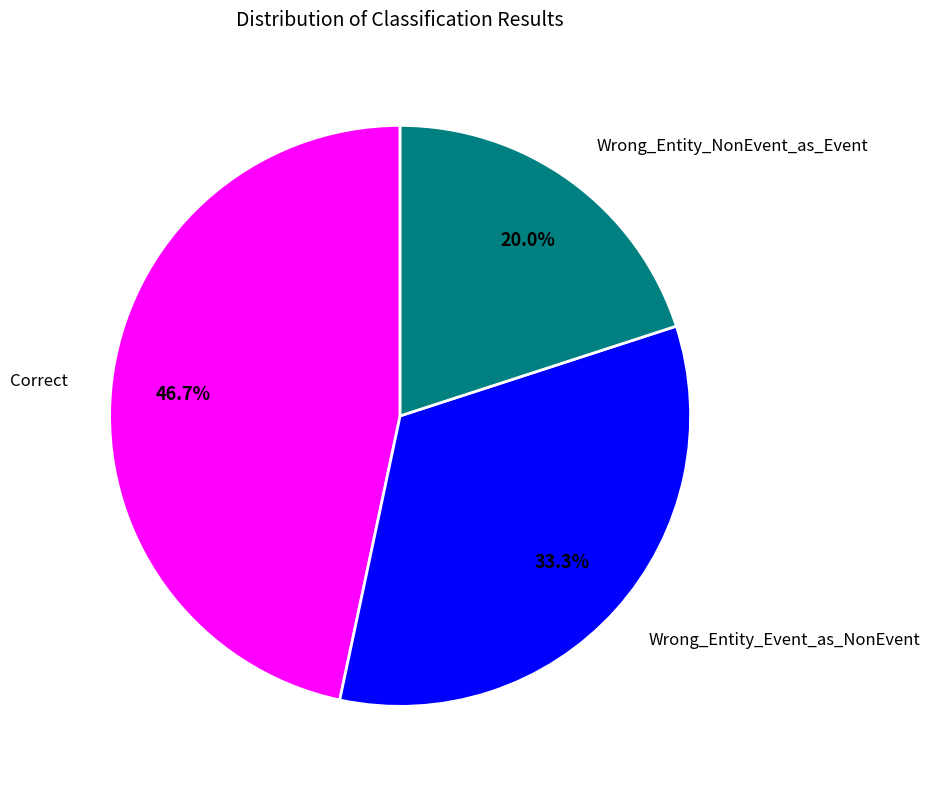

How many segments does this pie chart have?

3